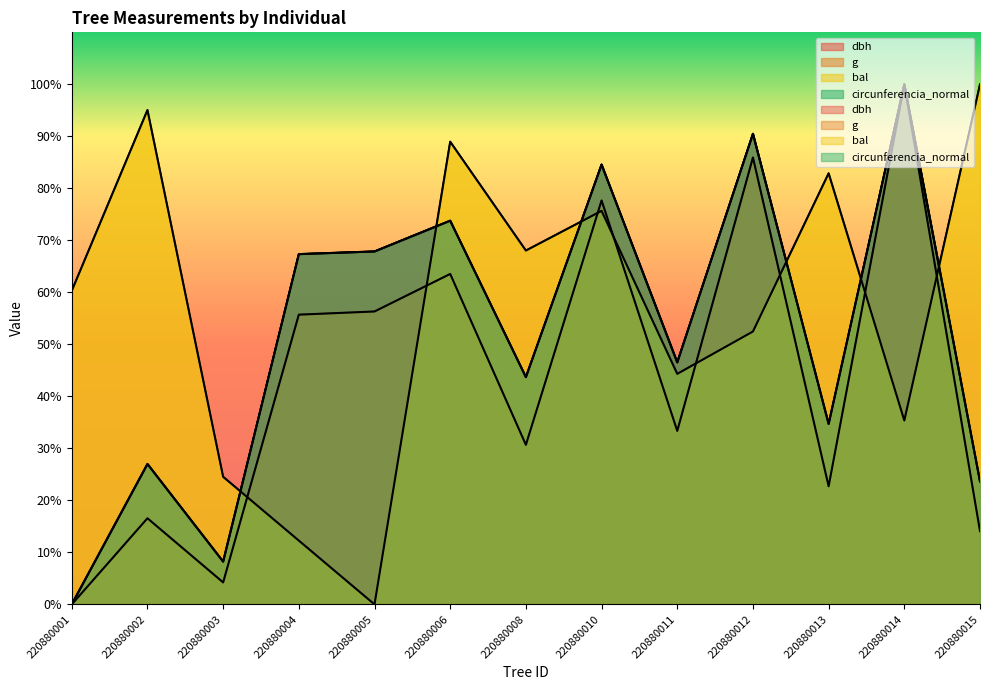

What is the difference between the highest and lowest values at 220880004?

55.1